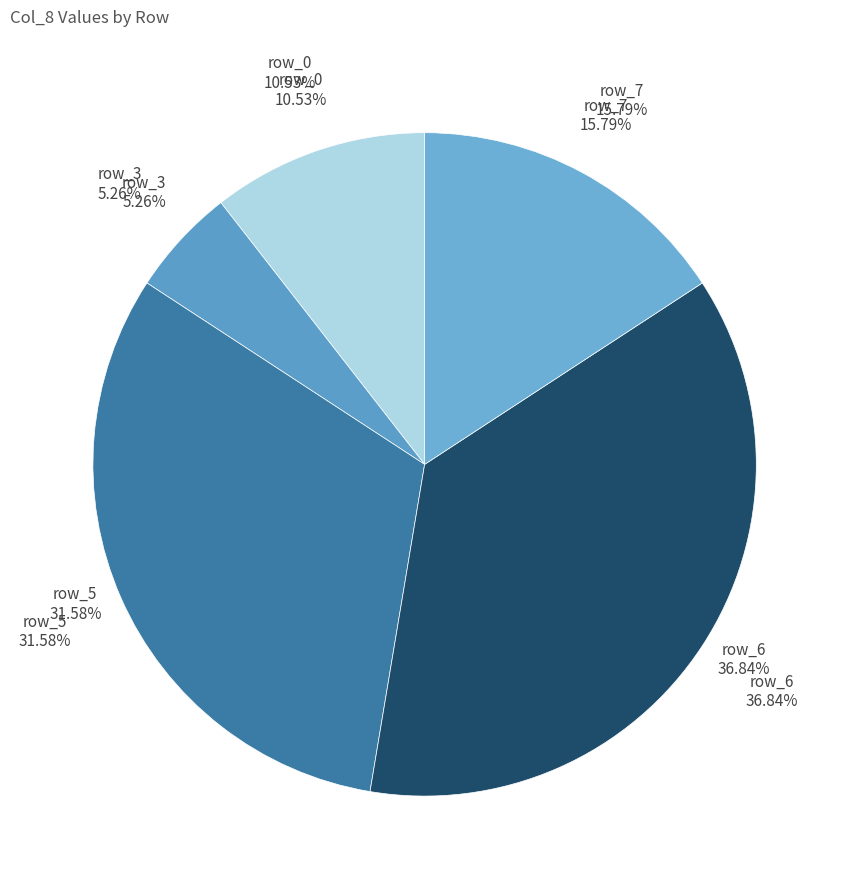

Is there any slice that represents more than half of the pie?

No